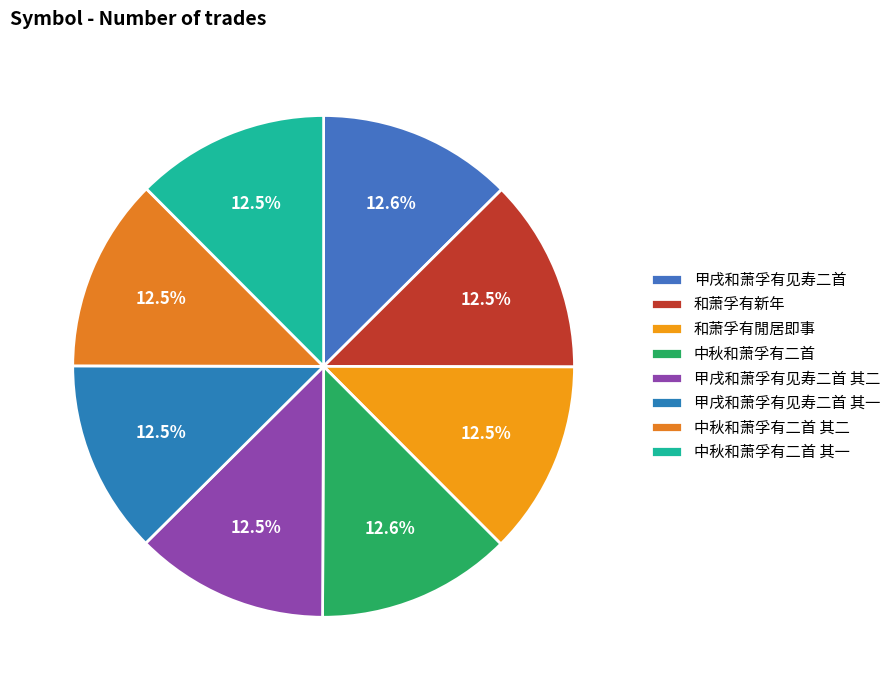

The 甲戌和萧孚有见寿二首 其二 slice represents 26% of the pie. True or false?

False